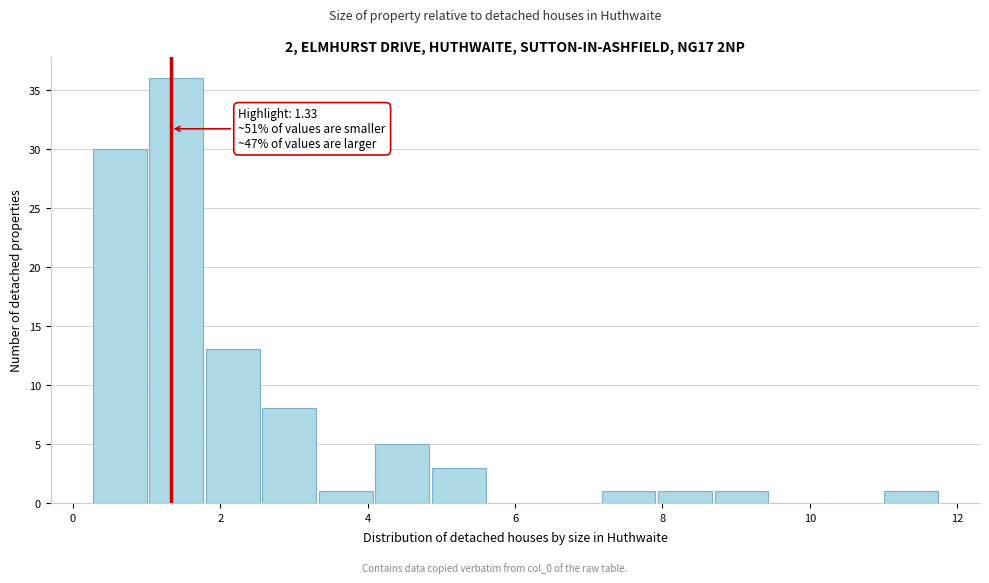

Read against the x-axis, roughly where is the centre of the tallest bar?

1.4